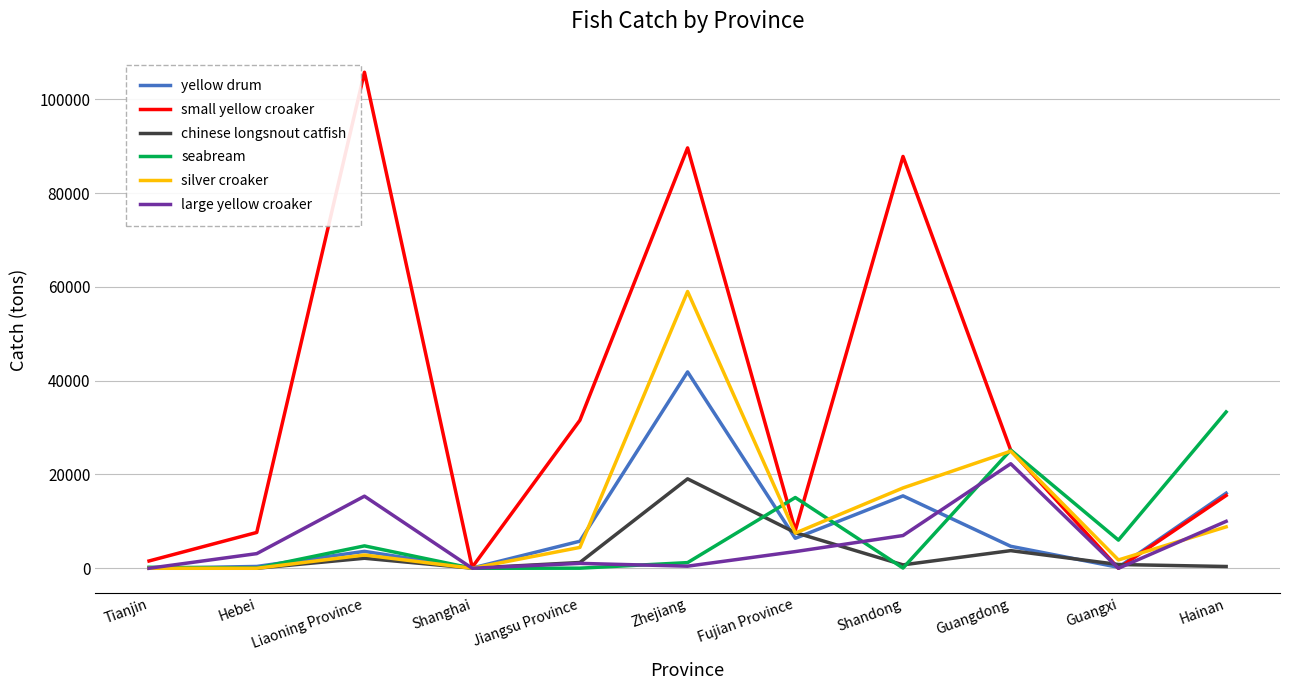

What are all the series names shown in the legend?

yellow drum, small yellow croaker, chinese longsnout catfish, seabream, silver croaker, large yellow croaker